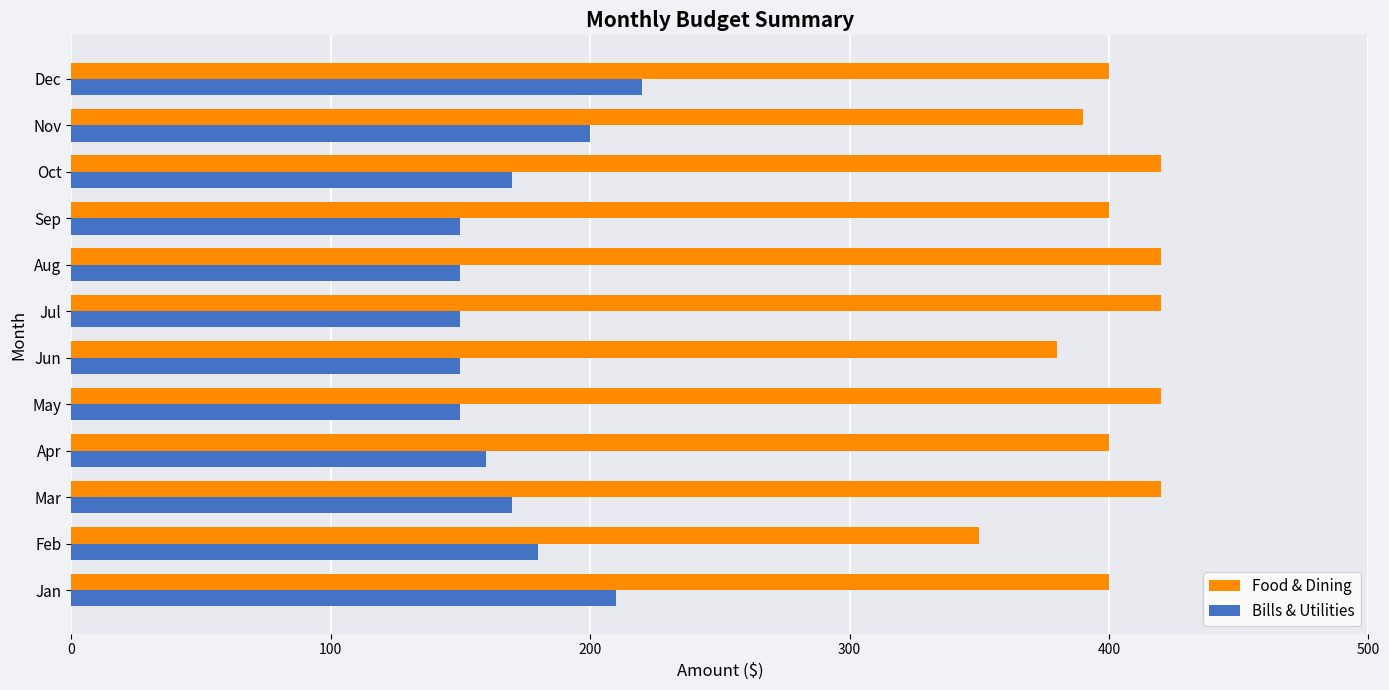

What is the spread (max minus min) of values at Sep?

250